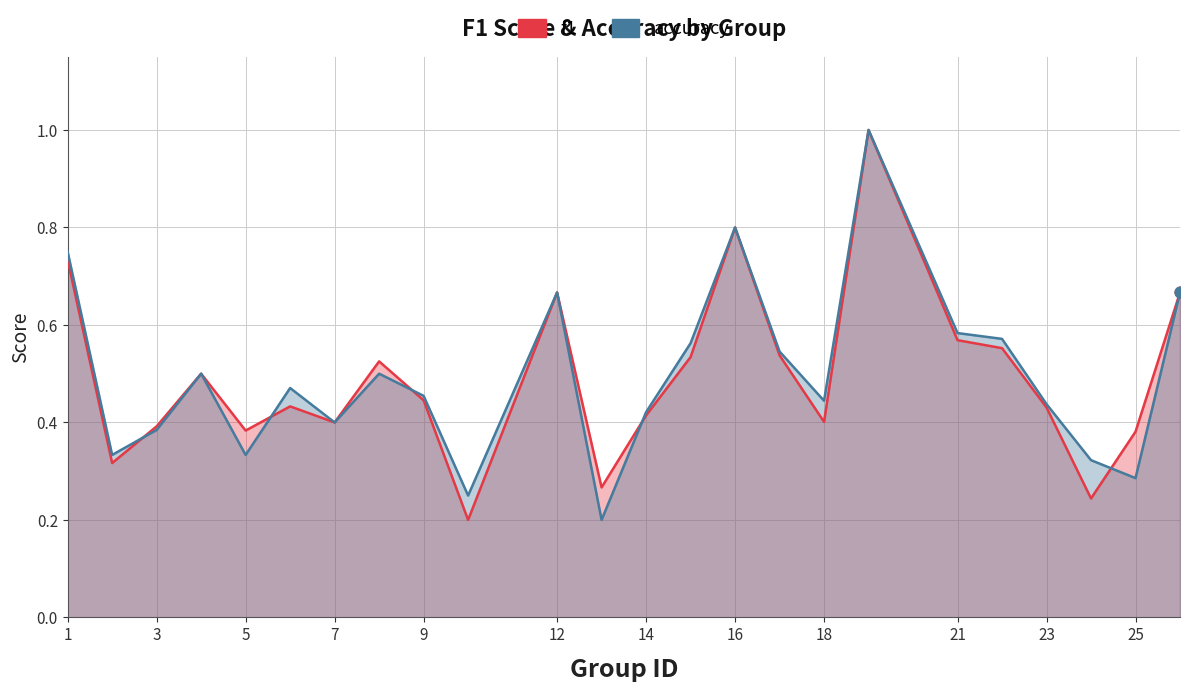

Which series has the largest Y range (max minus min)?

f1